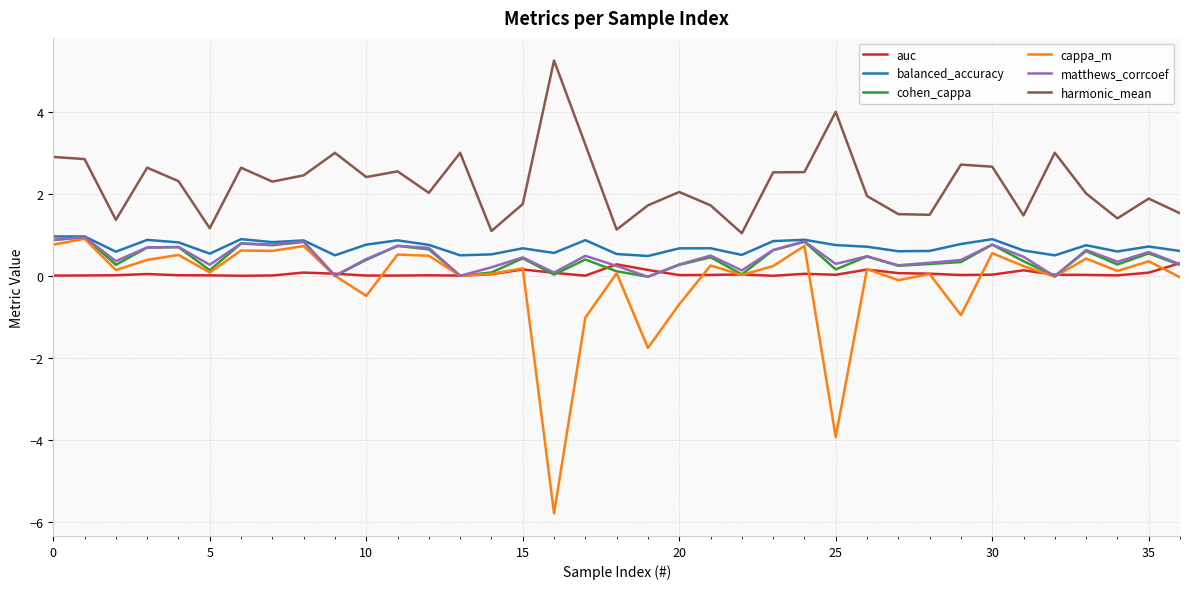

True or false: harmonic_mean and matthews_corrcoef cross at least once.

False